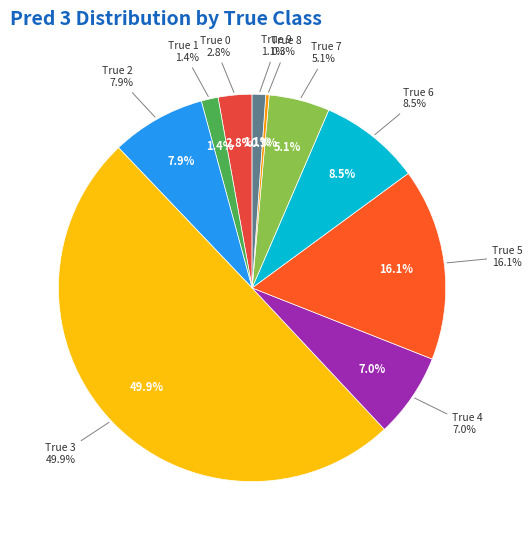

Which has a higher value, True 1 or True 2?

True 2